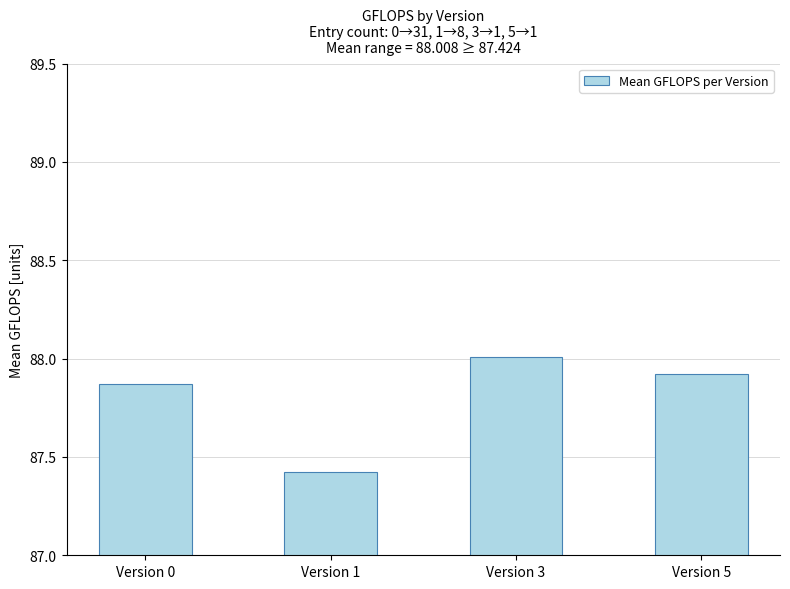

What is the change in value from Version 0 to Version 1?

-0.4